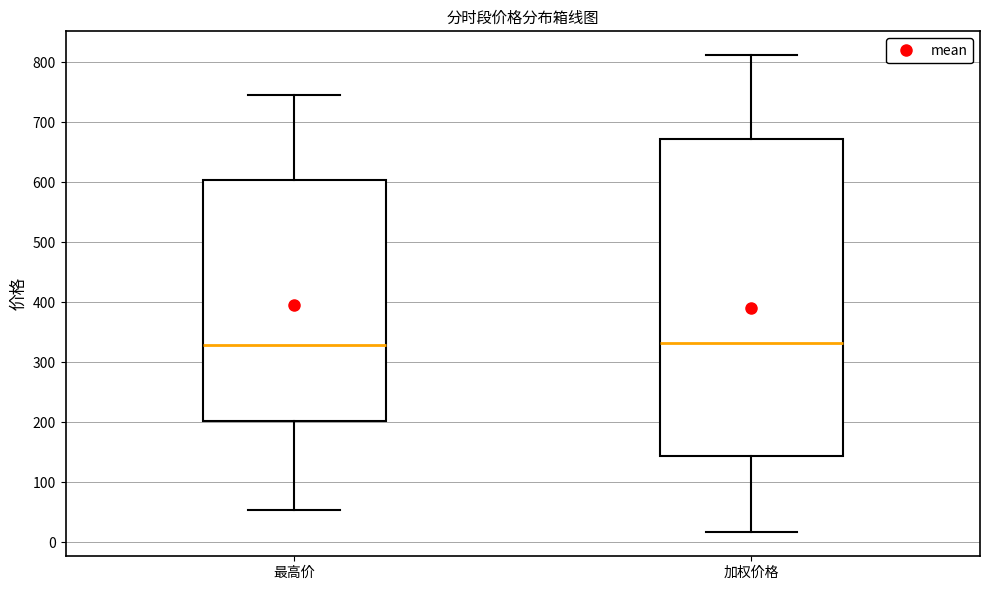

Reading left to right, read every box against the y-axis: the position of its median line, the range the box covers, and the ends of its whiskers. The values are not printed on the chart, so give them approximately, as read against the axis.

最高价: median 330, box 200 to 600, whiskers 50 to 750
加权价格: median 330, box 140 to 670, whiskers 20 to 810